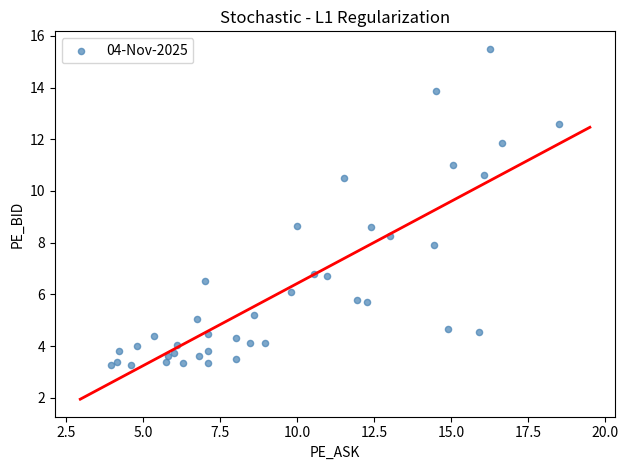

What is the range of X values (max minus min)?

14.6